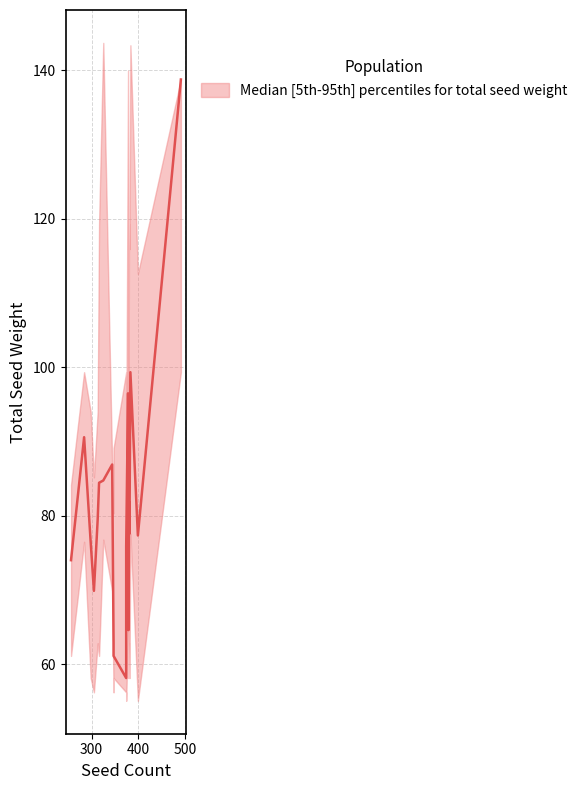

What is the difference between the upper values at 379 and 399?

23.3